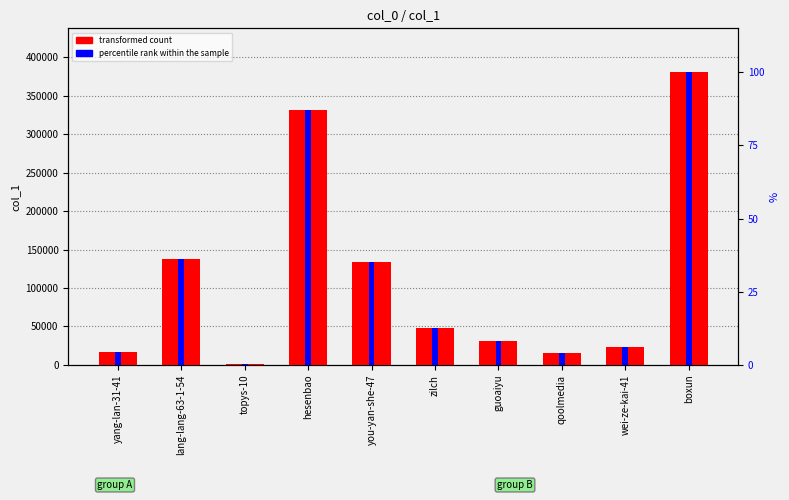

What is the label of the 6th bar from the left?

zilch